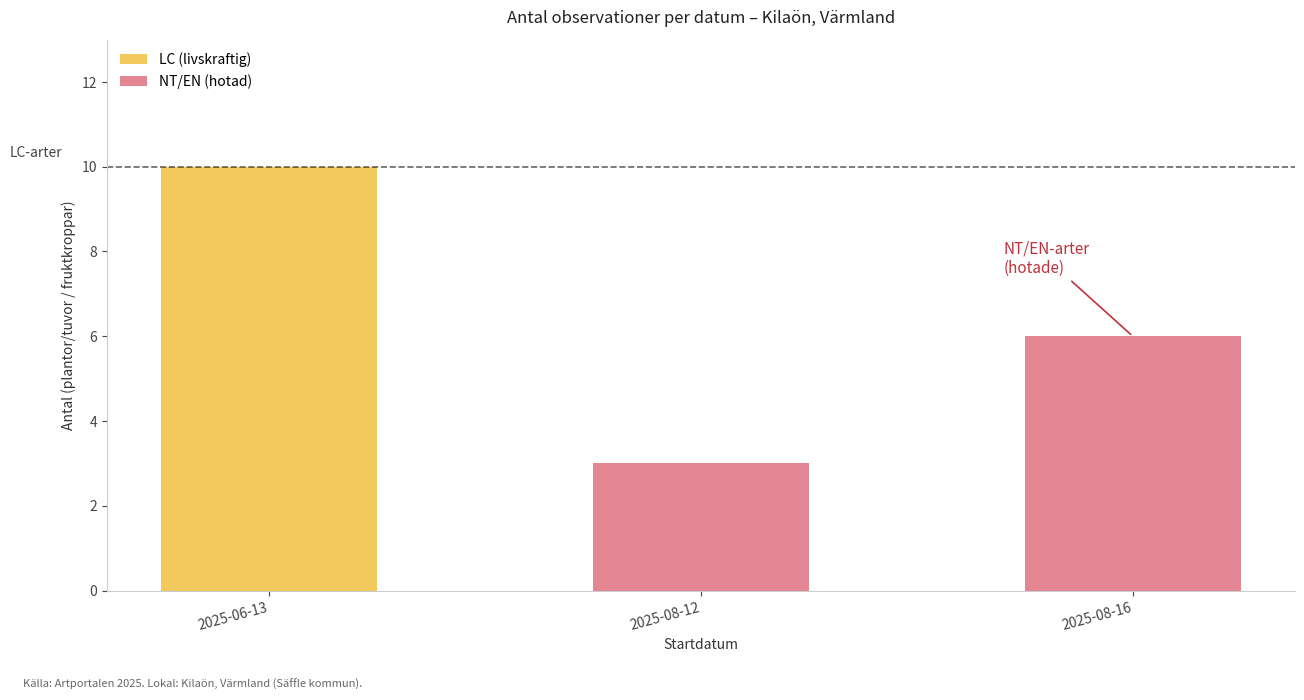

How many data points does each series have?

3